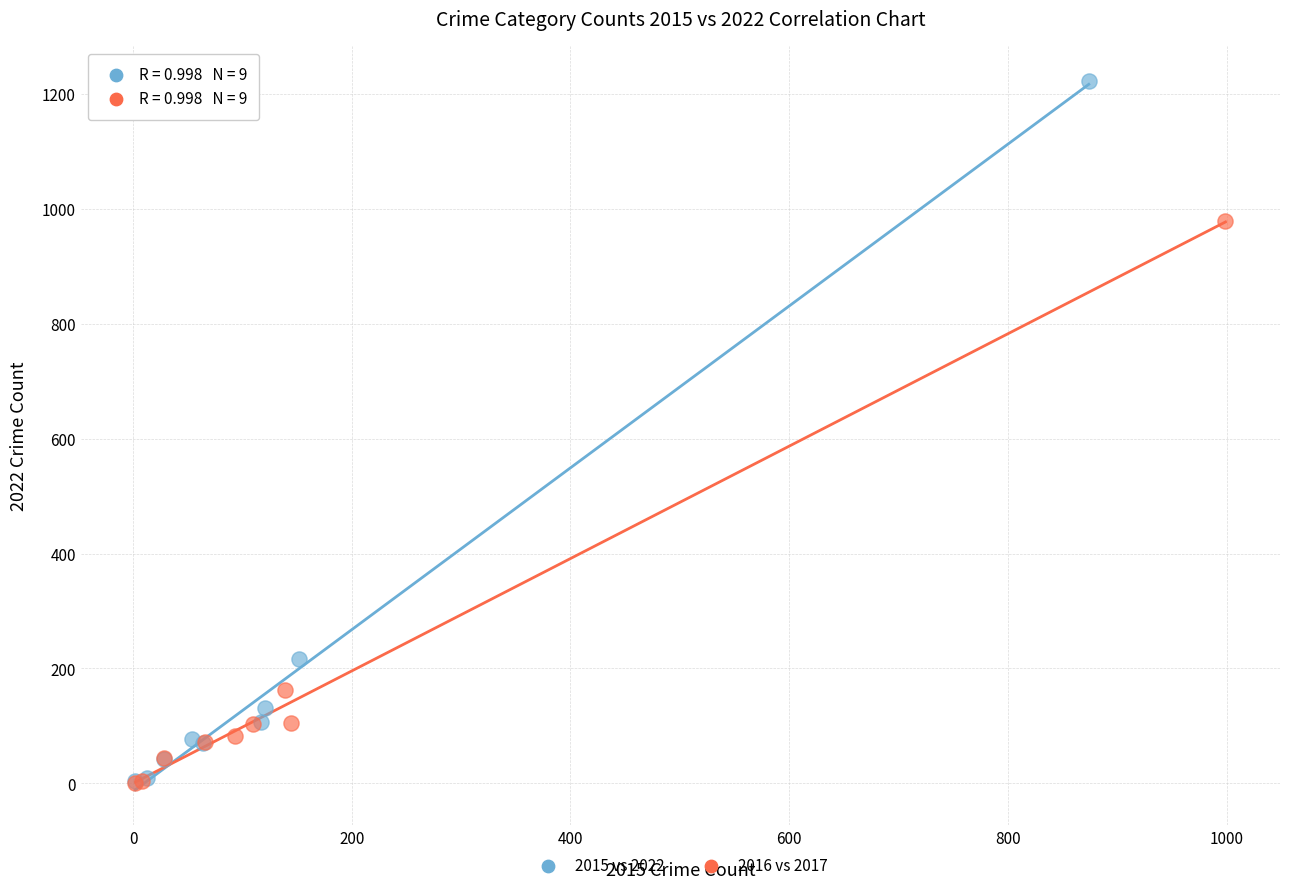

Which series has the widest spread of Y values?

2015 vs 2022